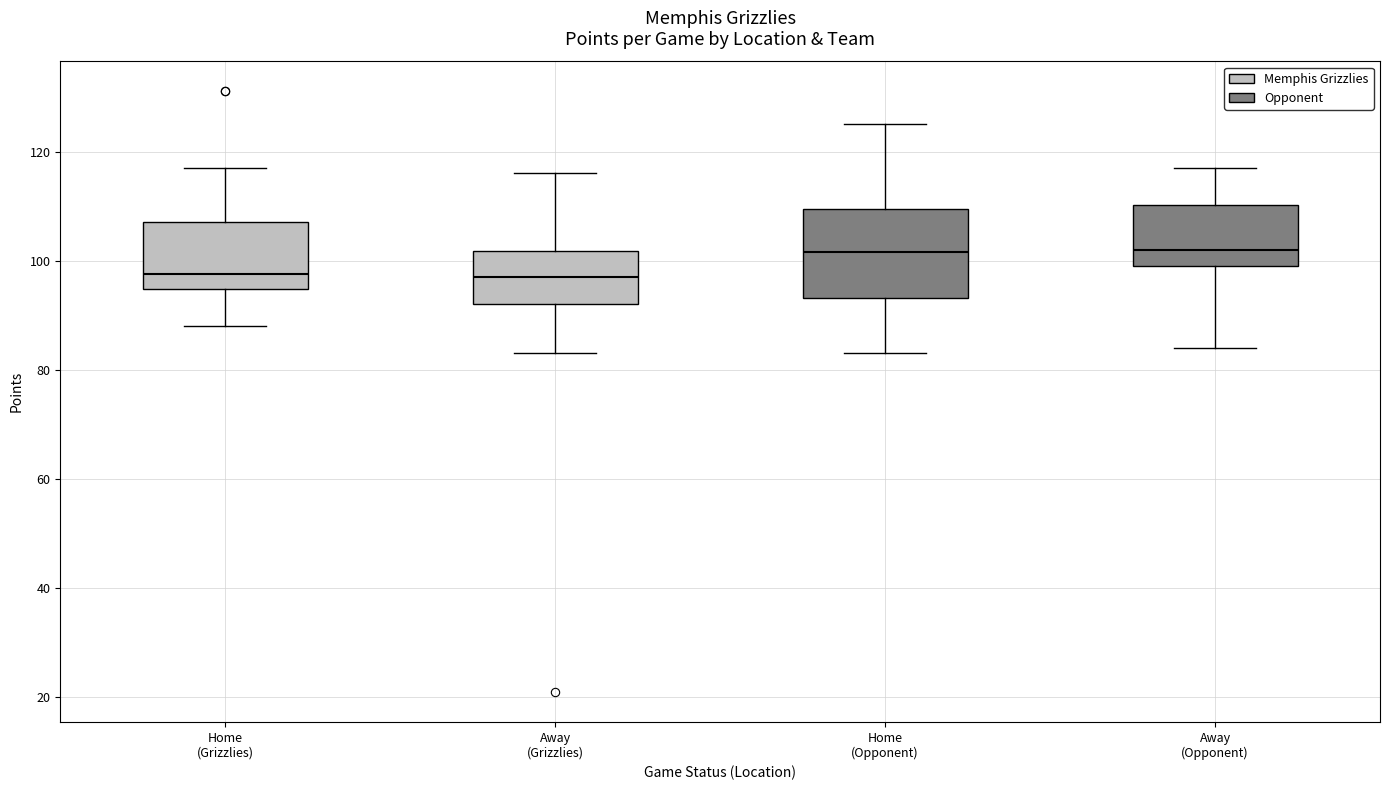

Reading left to right, read every box against the y-axis: the position of its median line, the range the box covers, and the ends of its whiskers. The values are not printed on the chart, so give them approximately, as read against the axis.

Home (Grizzlies): median 98, box 94 to 108, whiskers 88 to 118
Away (Grizzlies): median 98, box 92 to 102, whiskers 84 to 116
Home (Opponent): median 102, box 94 to 110, whiskers 84 to 126
Away (Opponent): median 102, box 100 to 110, whiskers 84 to 118